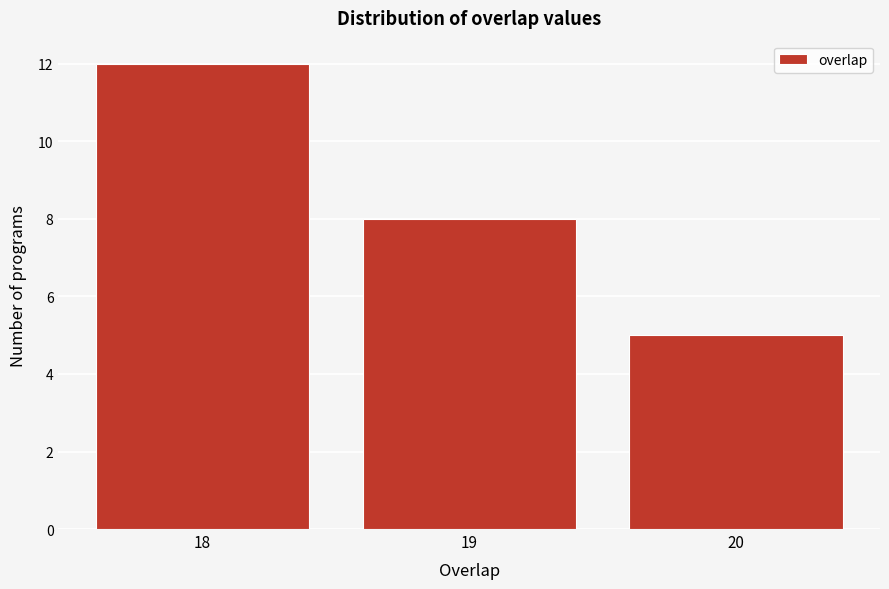

Reading left to right, list every bar in this chart as the range it spans on the x-axis followed by its height. The values are not printed on the chart, so give them approximately, as read against the axis.

17.5 to 18.5: 12
18.5 to 19.5: 8
19.5 to 20.5: 5